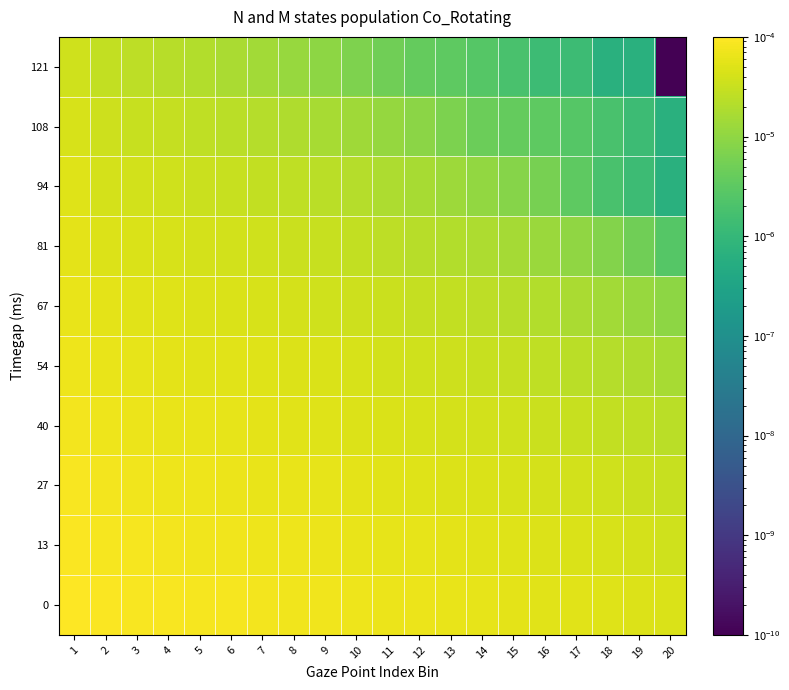

How many data points does each series have?

20